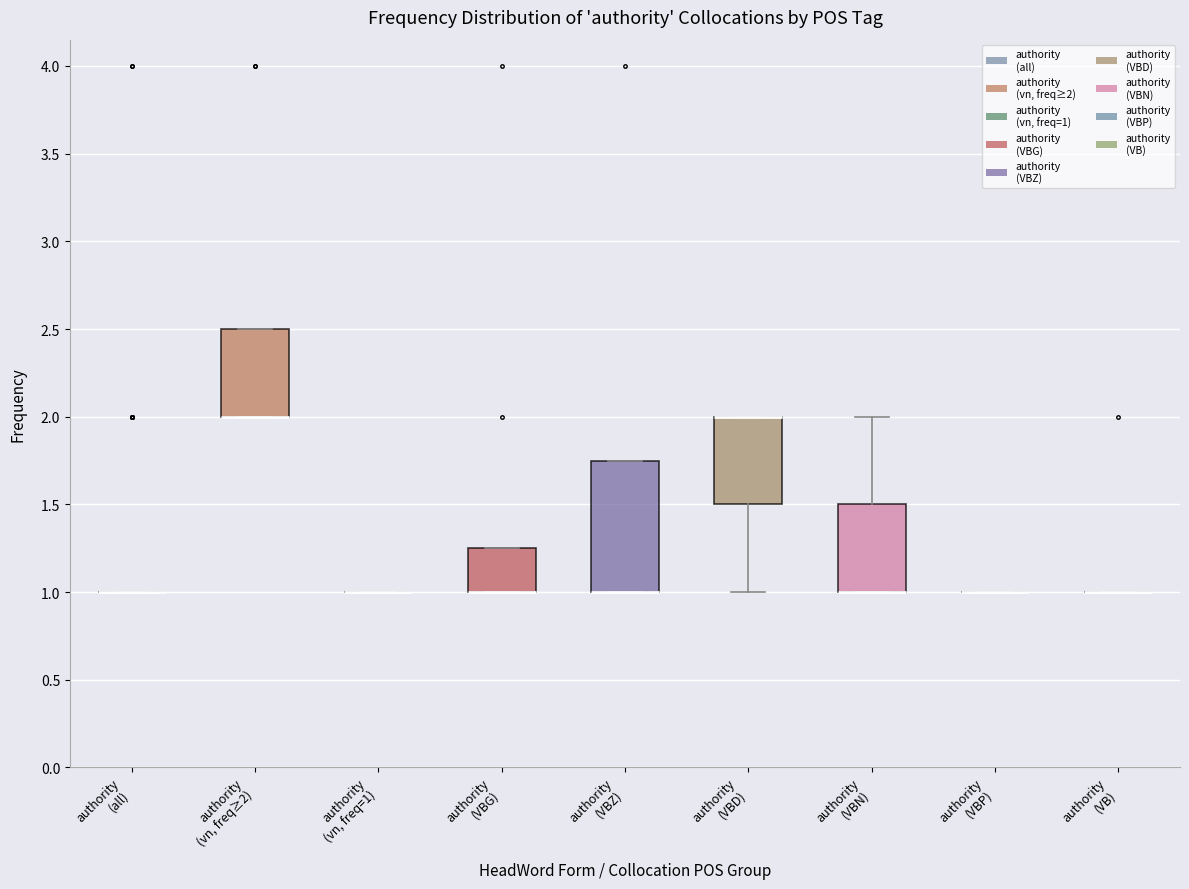

Reading left to right, transcribe this box plot: for each box, give where its median line is, the range the box spans, and where its two whiskers end, as read against the y-axis. The values are not printed on the chart, so give them approximately, as read against the axis.

authority (all): box collapsed to a line at 1.00, whiskers 1.00 to 1.00
authority (vn, freq≥2): median 2.00 (drawn on the box's lower edge), box 2.00 to 2.50, whiskers 2.00 to 2.50
authority (vn, freq=1): box collapsed to a line at 1.00, whiskers 1.00 to 1.00
authority (VBG): median 1.00 (drawn on the box's lower edge), box 1.00 to 1.25, whiskers 1.00 to 1.25
authority (VBZ): median 1.00 (drawn on the box's lower edge), box 1.00 to 1.75, whiskers 1.00 to 1.75
authority (VBD): median 2.00 (drawn on the box's upper edge), box 1.50 to 2.00, whiskers 1.00 to 2.00
authority (VBN): median 1.00 (drawn on the box's lower edge), box 1.00 to 1.50, whiskers 1.00 to 2.00
authority (VBP): box collapsed to a line at 1.00, whiskers 1.00 to 1.00
authority (VB): box collapsed to a line at 1.00, whiskers 1.00 to 1.00